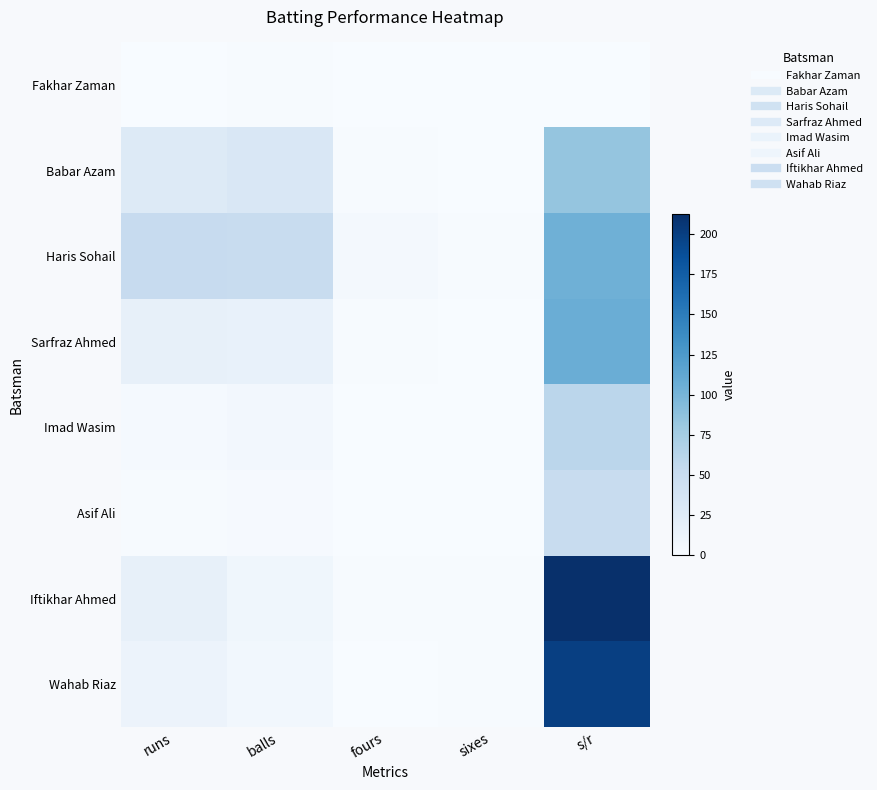

Rank the series by their maximum value, from lowest to highest.

Fakhar Zaman, Asif Ali, Imad Wasim, Babar Azam, Haris Sohail, Sarfraz Ahmed, Wahab Riaz, Iftikhar Ahmed